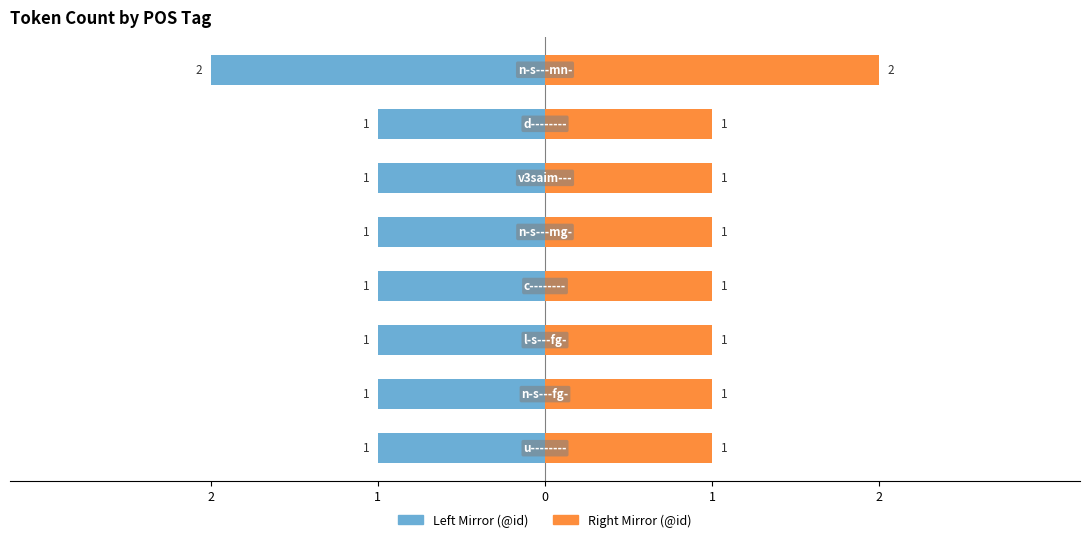

The @id count (left) series shows -1 at 2. True or false?

True